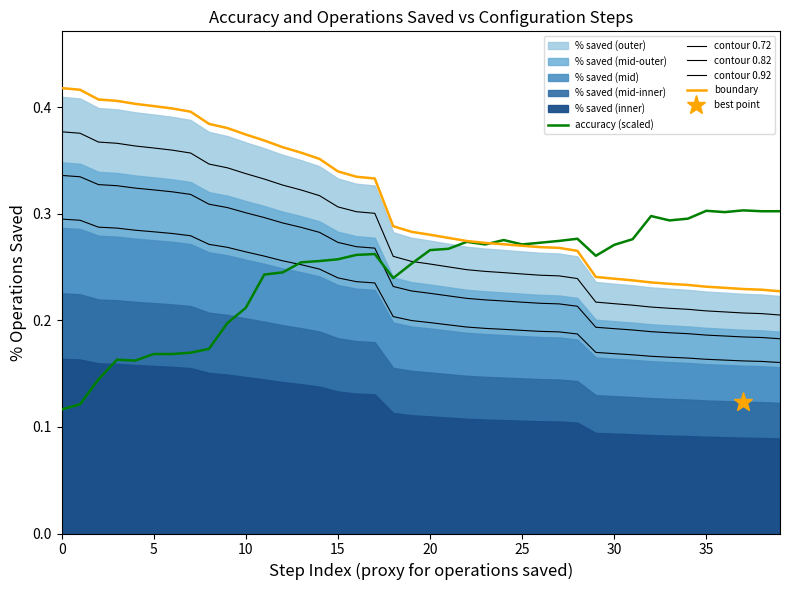

What is the difference between the highest and lowest values at 25?

0.2